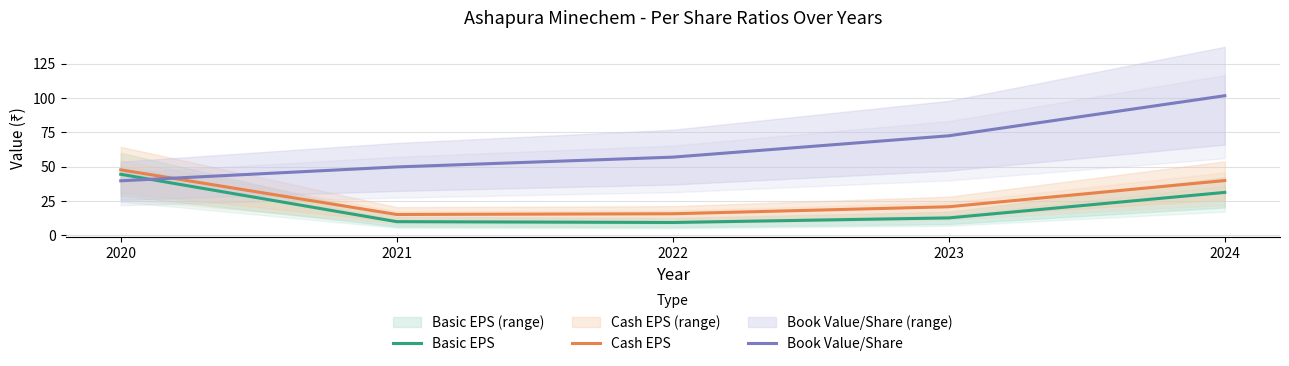

Where is Cash EPS nearest to the value 31?

2024